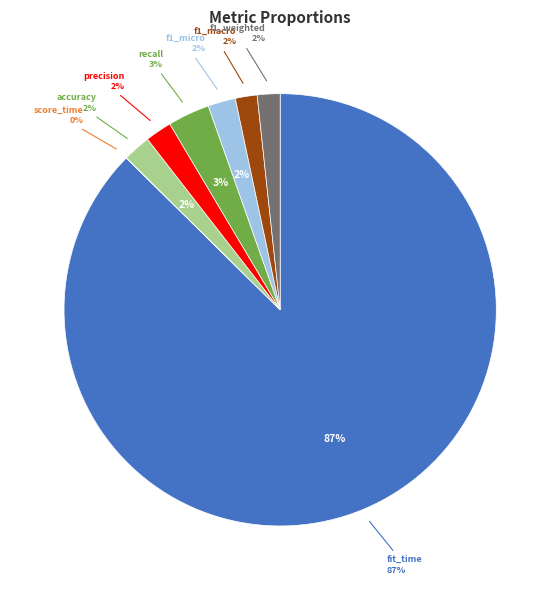

To the nearest percent, what is the combined percentage of f1_macro and score_time?

2%